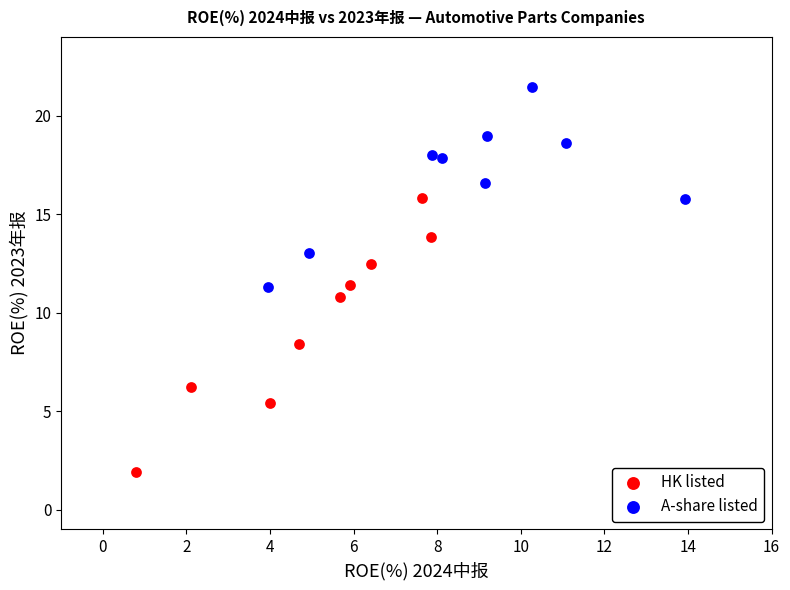

Which series has the widest spread of Y values?

HK listed